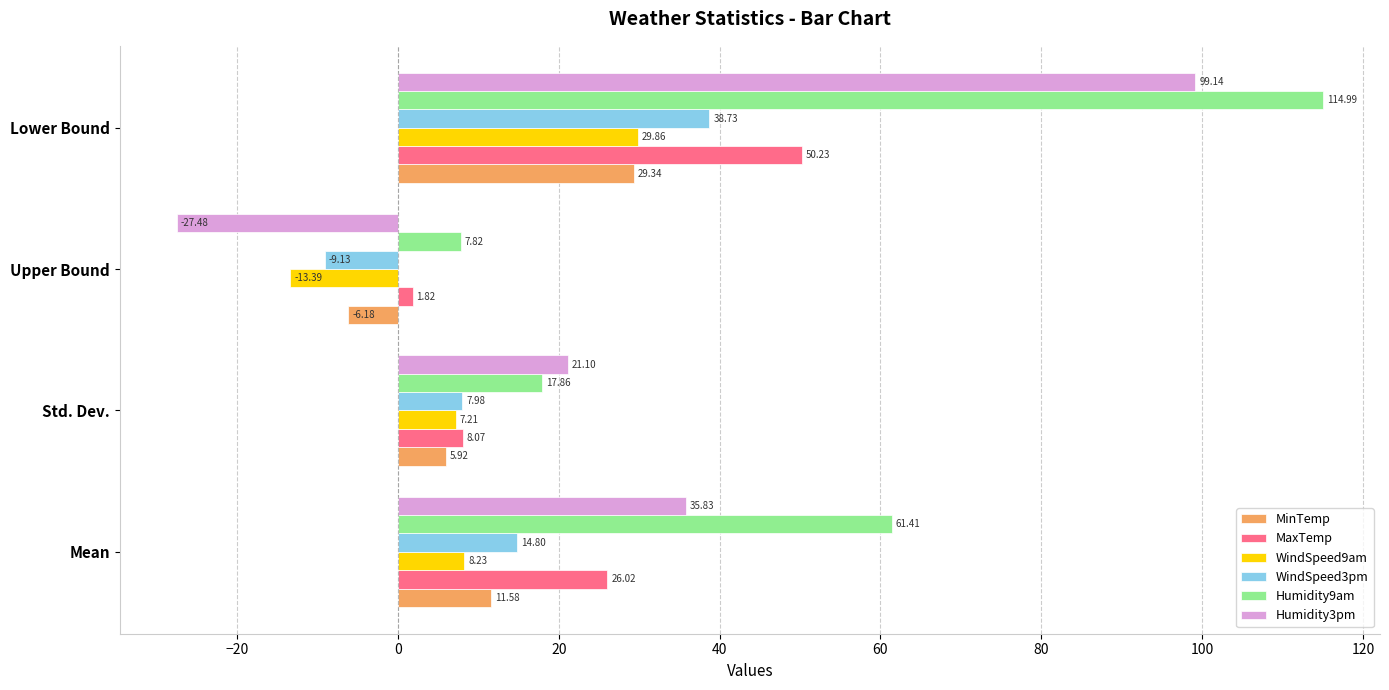

Which series has the largest total across all categories?

Humidity9am